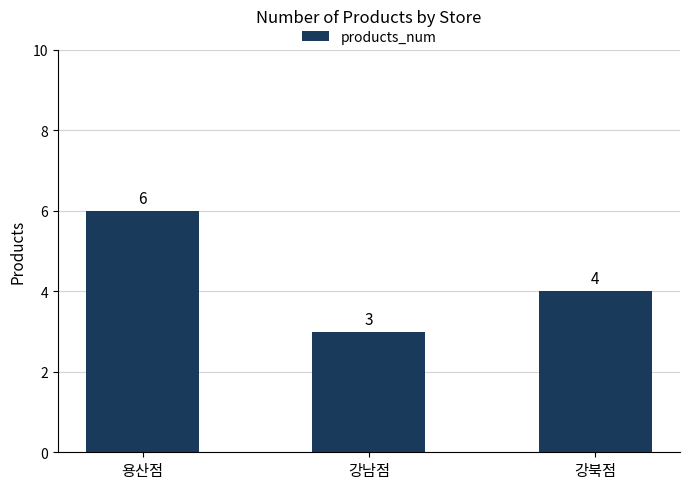

Reading left to right, extract all data points from this chart.

6	3	4